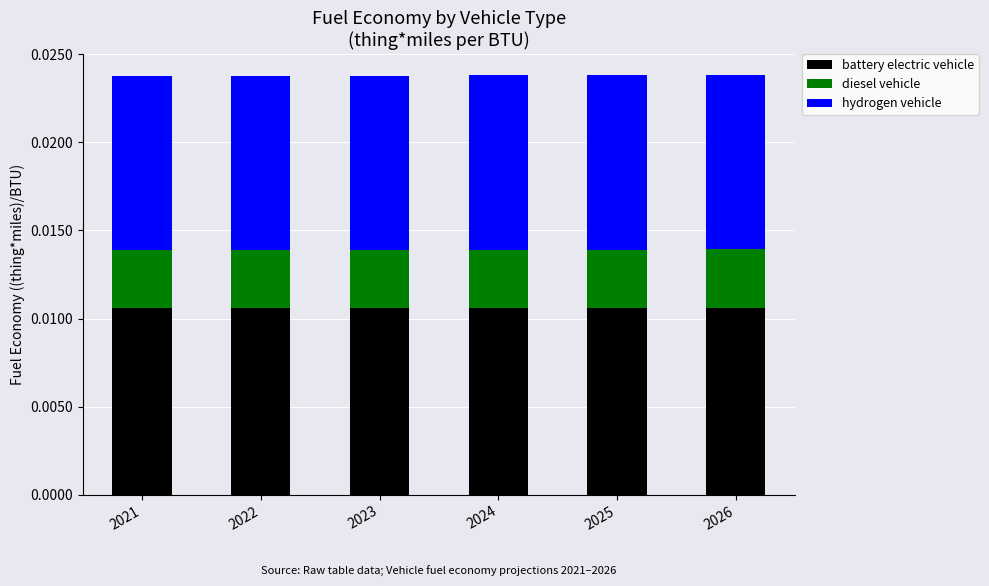

How many categories are shown in the chart?

6